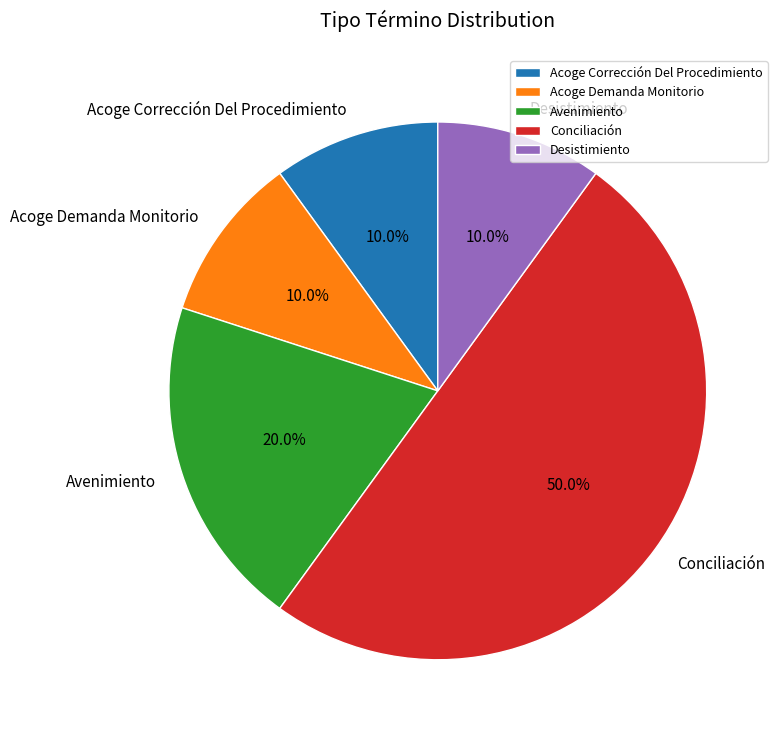

To the nearest percent, what is the average slice percentage?

20%